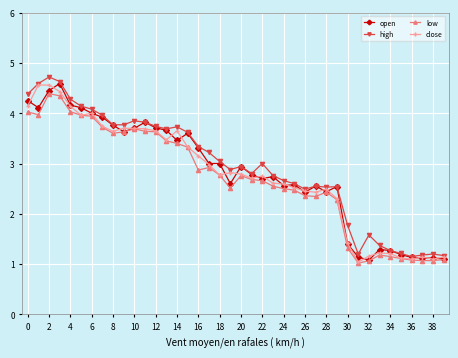

What is the smallest value displayed?

1.0